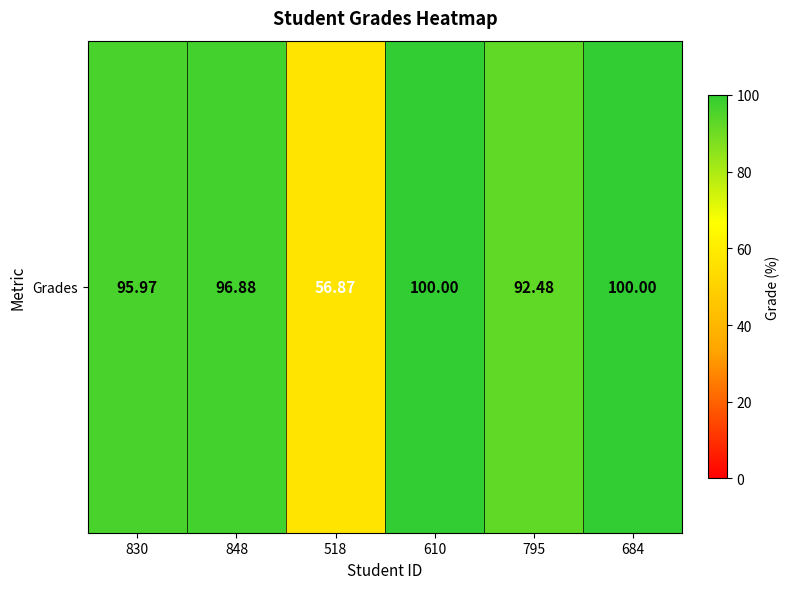

What is the difference between the maximum and minimum values?

43.1